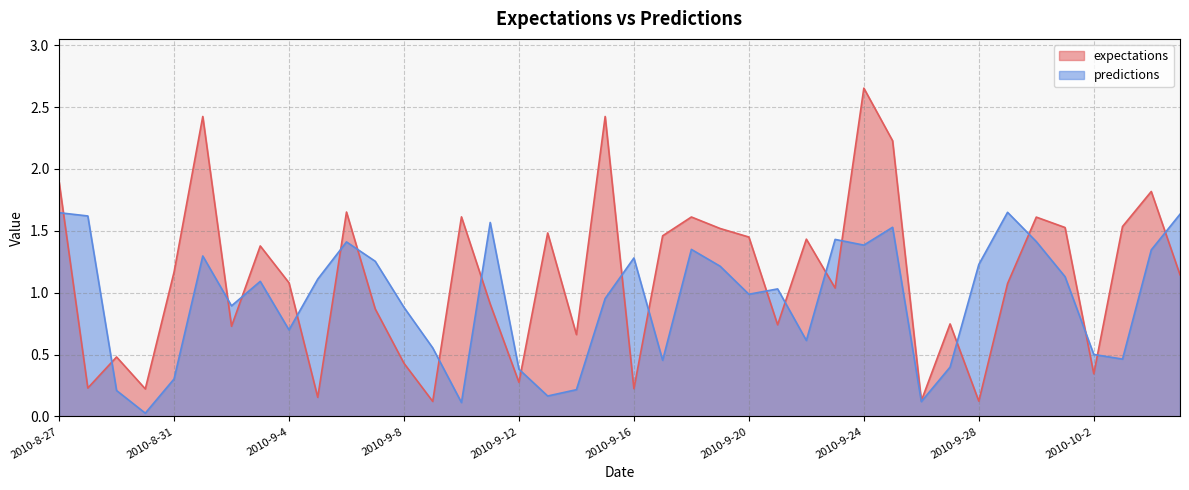

Is the value of predictions at 2010-9-24 greater than the value of expectations at 2010-9-14?

Yes